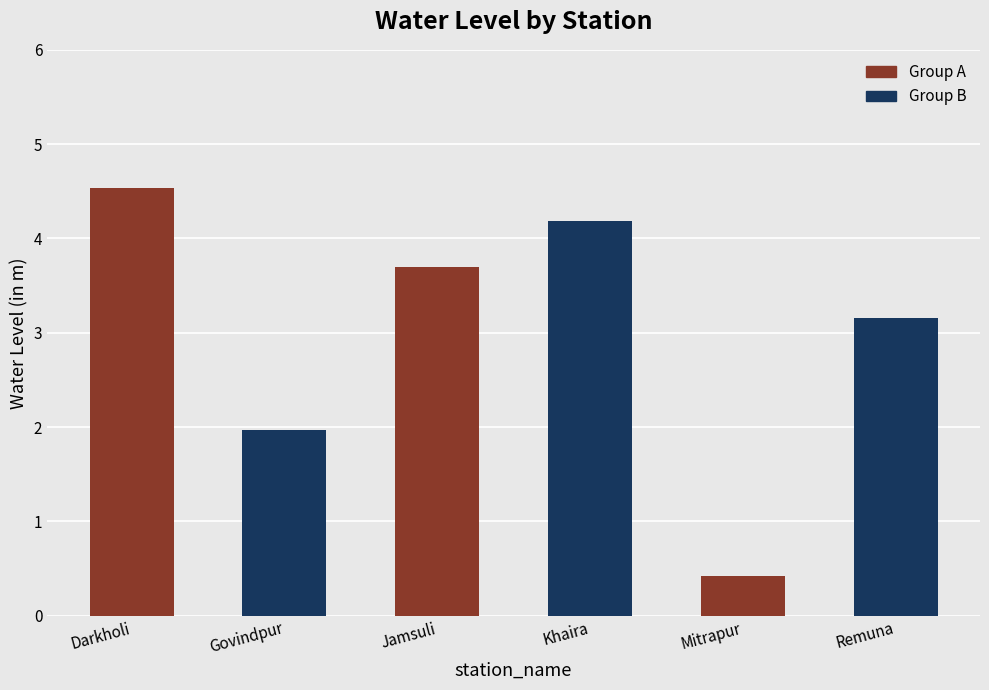

What is the difference between the maximum and minimum values?

4.1